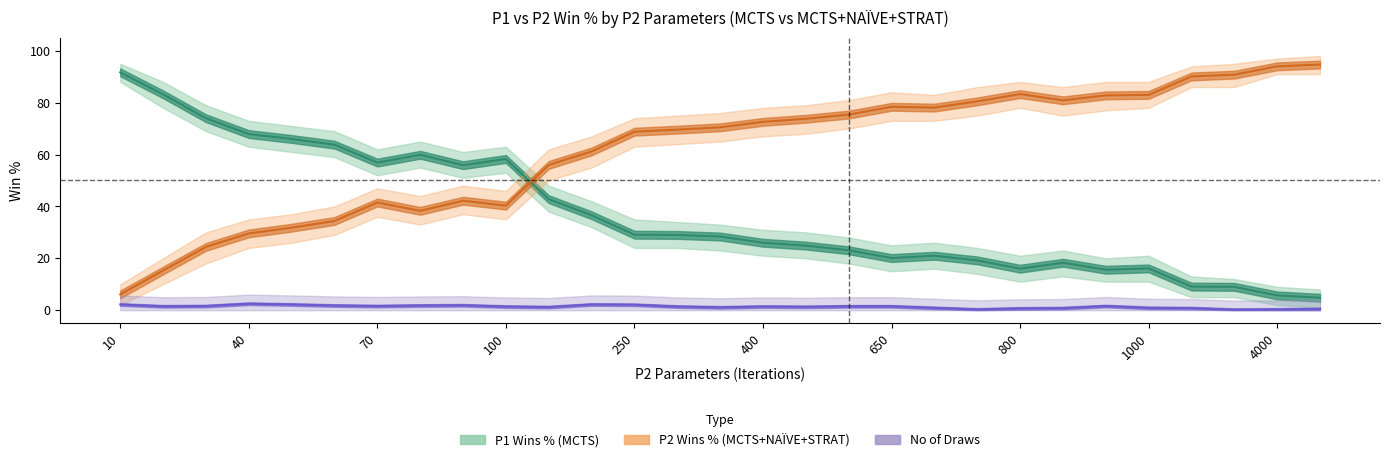

True or false: P1 Wins % (MCTS) and No of Draws intersect in this chart.

False